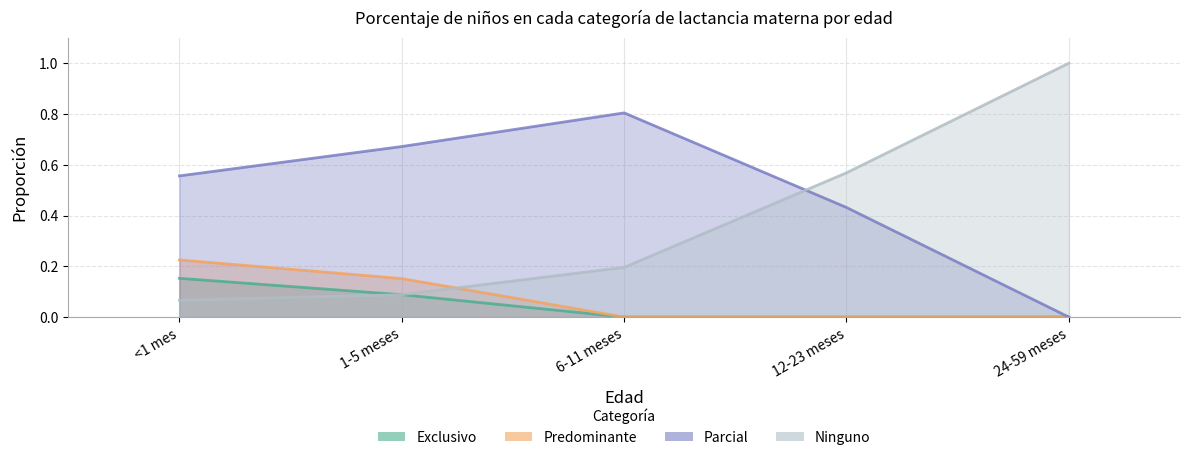

The Ninguno series shows 0.1 at <1 mes. True or false?

True